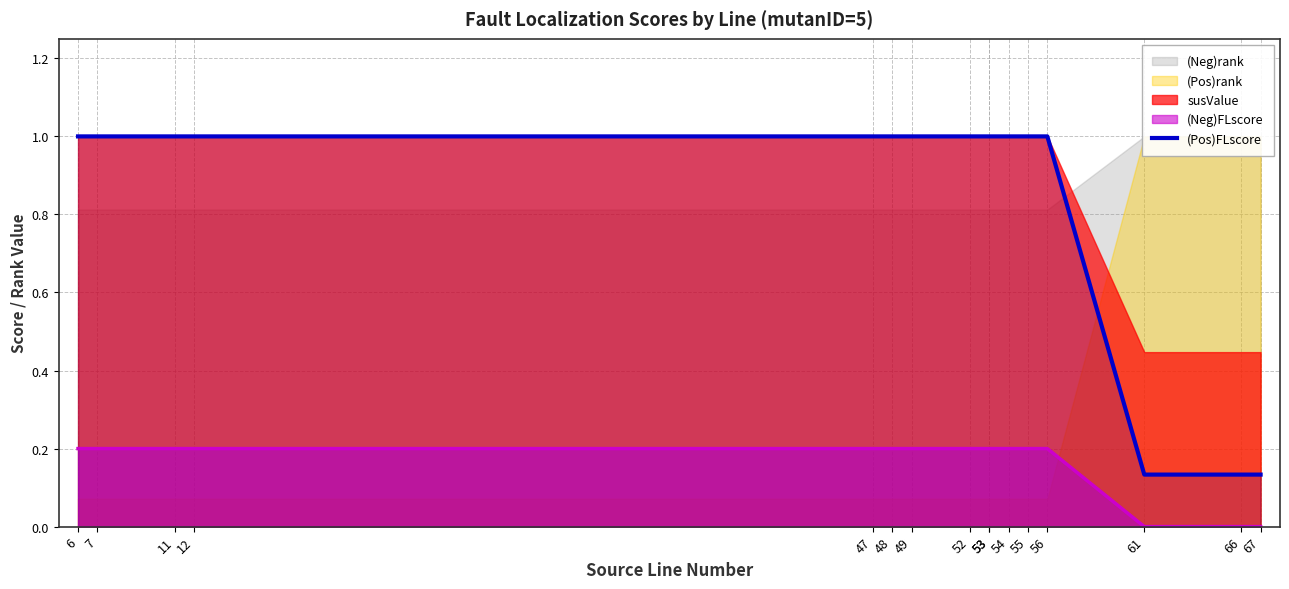

True or false: there are more than 0 points higher than both neighbors.

False